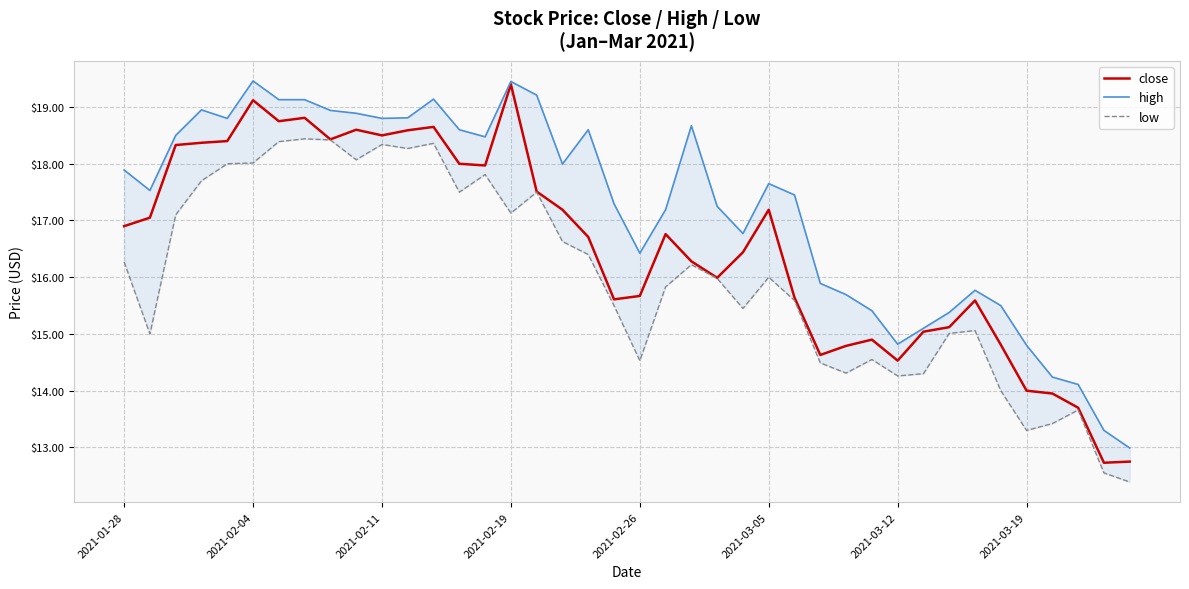

What are all the series names shown in the legend?

close, high, low